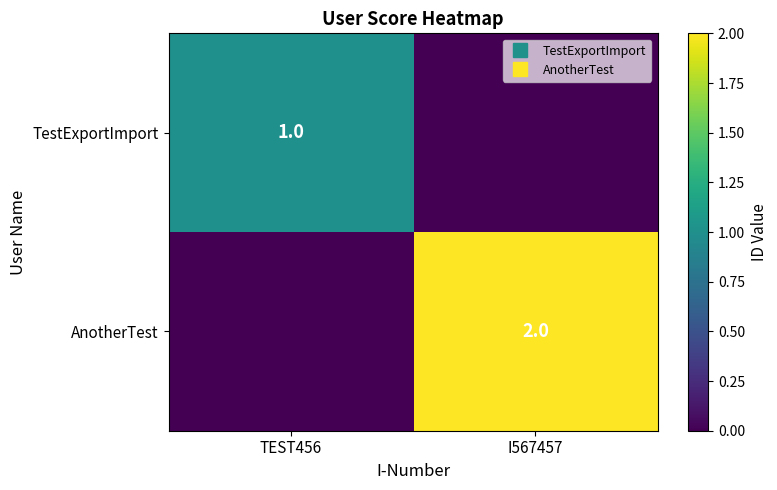

List the series in order of their overall mean, highest first.

AnotherTest, TestExportImport